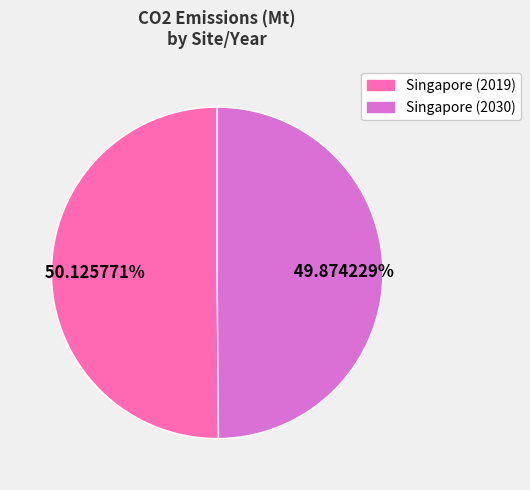

Do Singapore (2019) and Singapore (2030) together represent more than half of the pie?

Yes